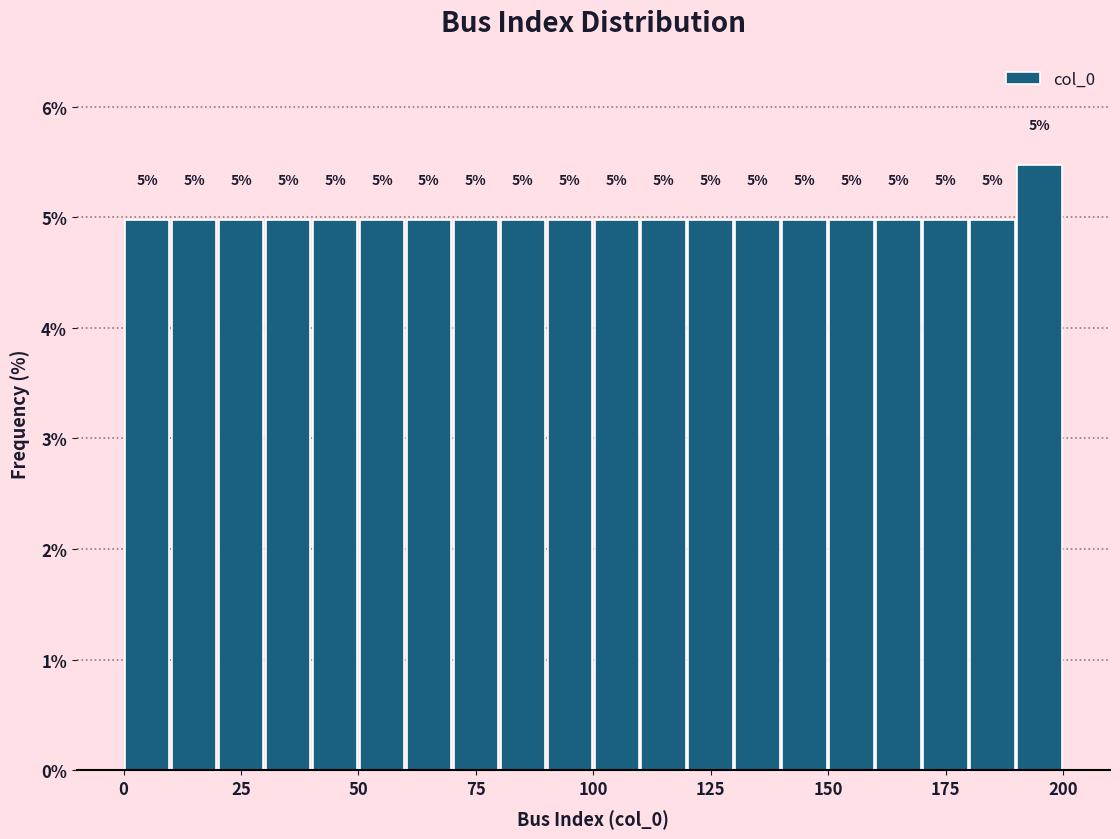

Around what value on the x-axis is the tallest bar? Give the approximate position of its centre, as read against the axis.

195